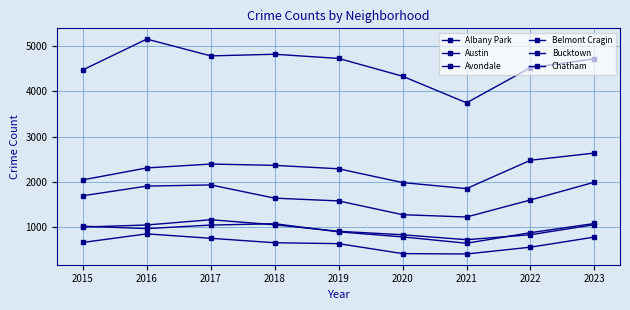

At 2022, list the series in order from largest to smallest.

Austin, Chatham, Belmont Cragin, Avondale, Albany Park, Bucktown